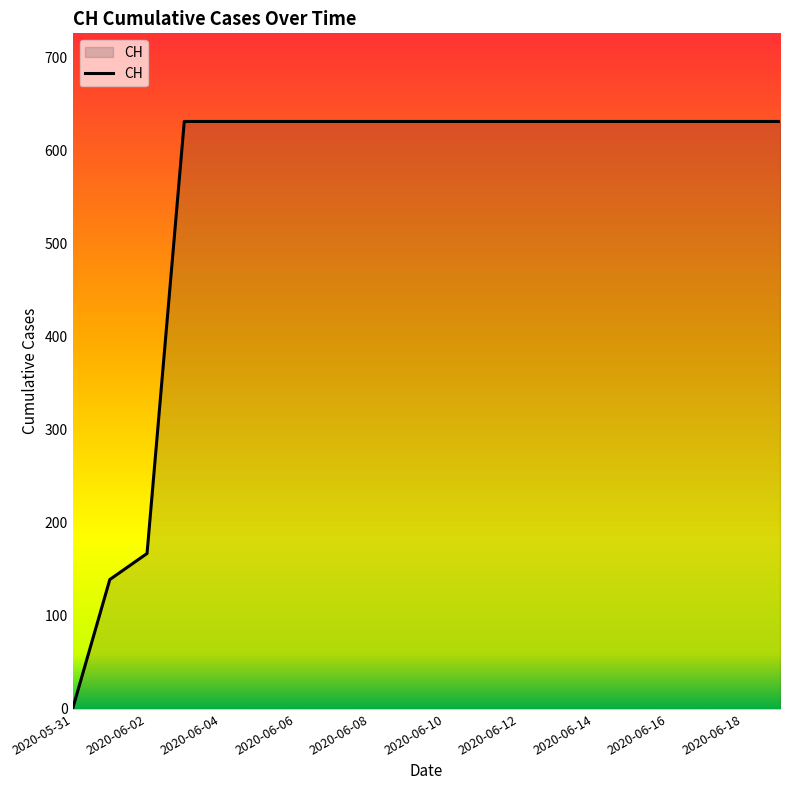

What is the difference between the maximum and minimum values?

631